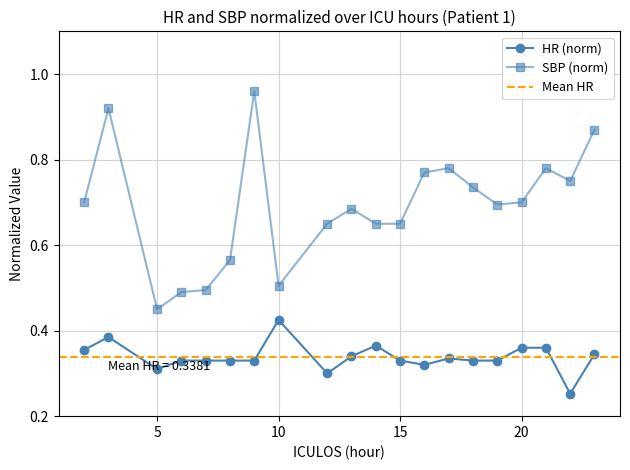

The value of SBP at 23 is 0.5. True or false?

False